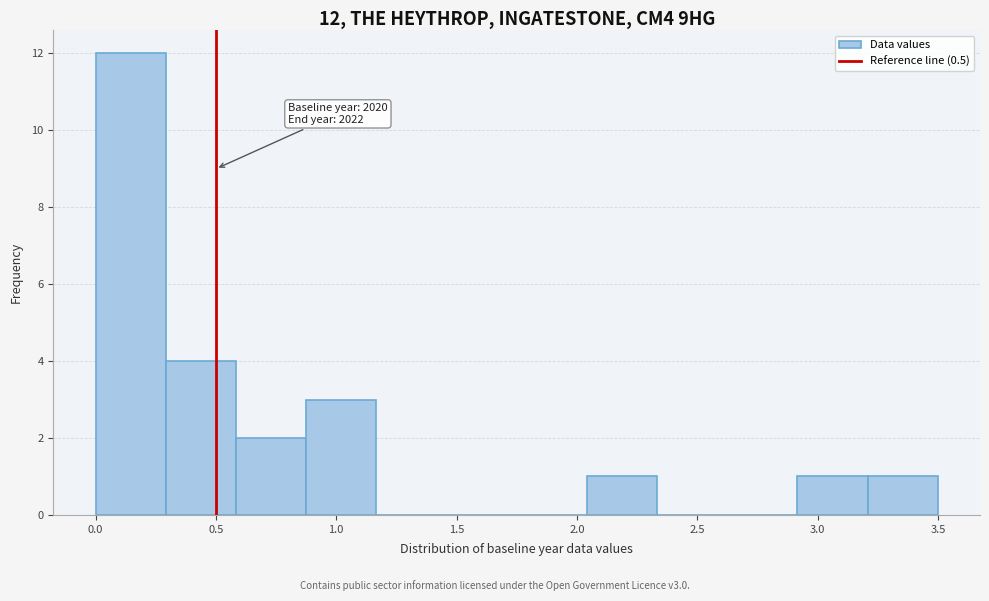

Over which range of the x-axis is the bar tallest?

0.00 to 0.30